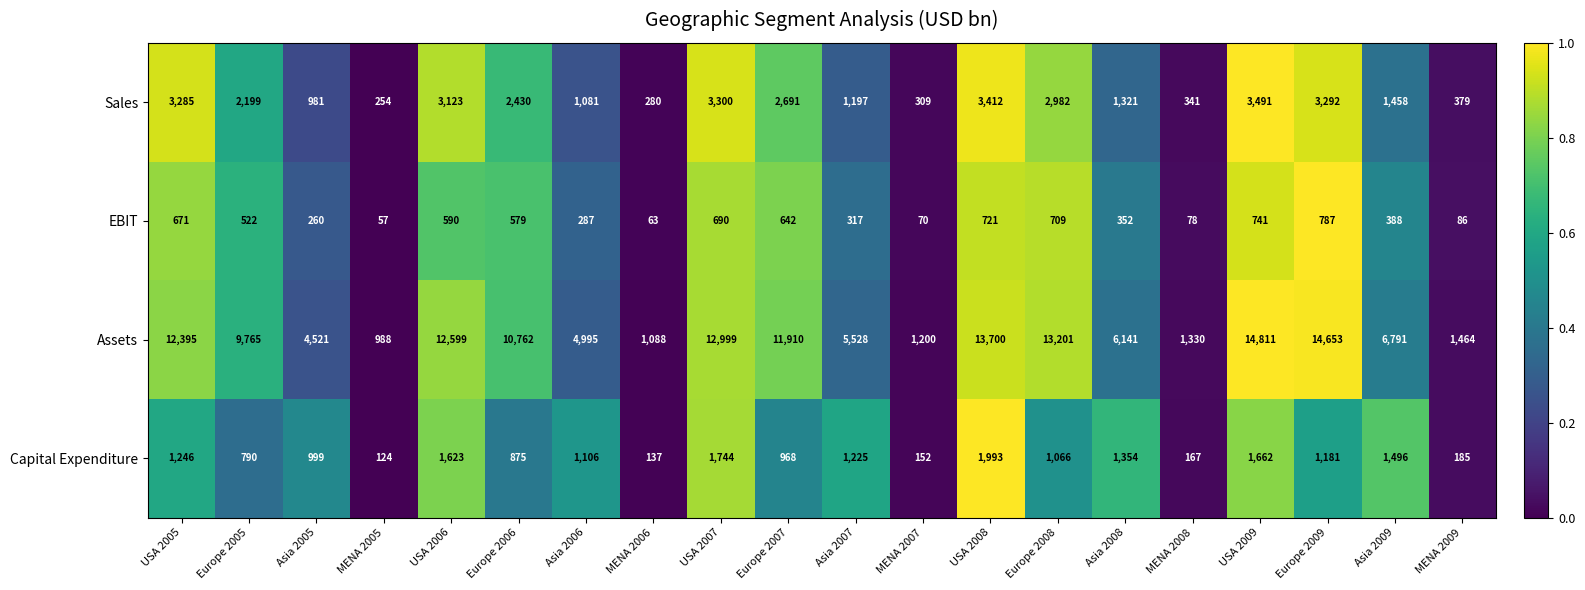

Where is Capital Expenditure nearest to the value 1058?

Europe 2008